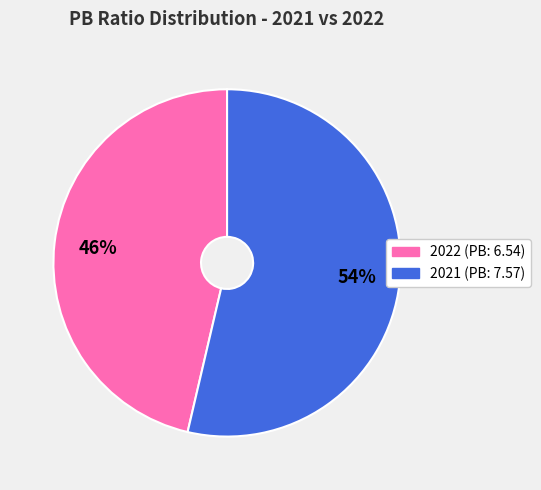

Is the sum of 2021 (PB: 7.57) and 2022 (PB: 6.54) greater than half?

Yes